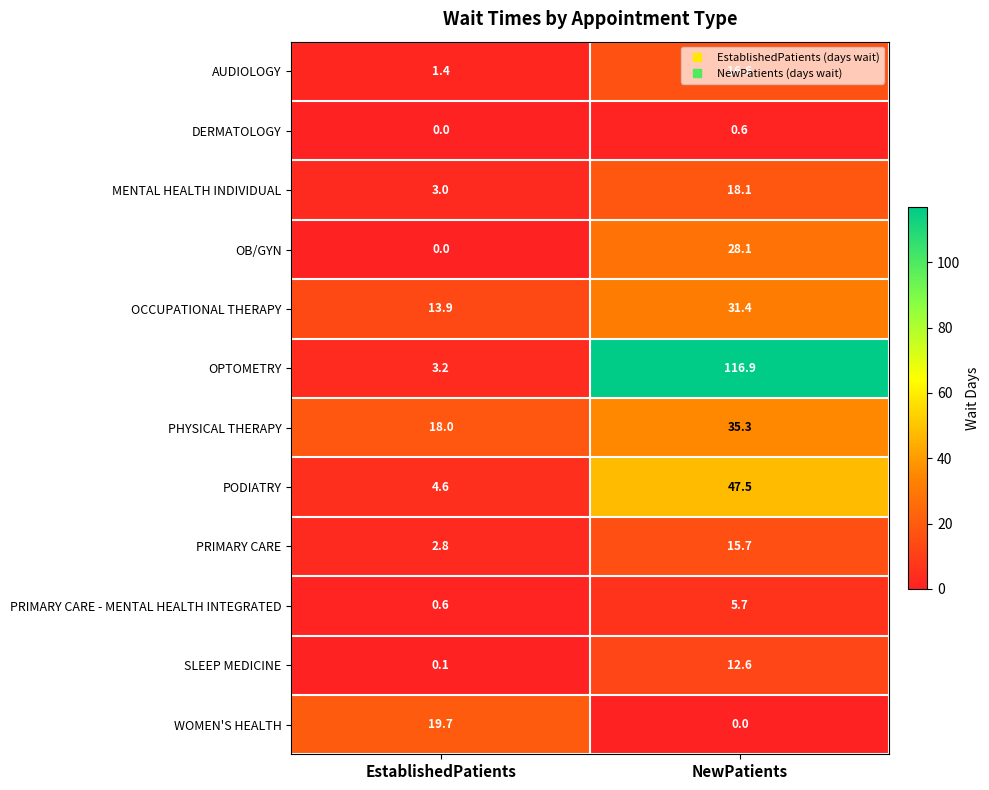

Is it true that PRIMARY CARE - MENTAL HEALTH INTEGRATED equals 5.7 at NewPatients?

True